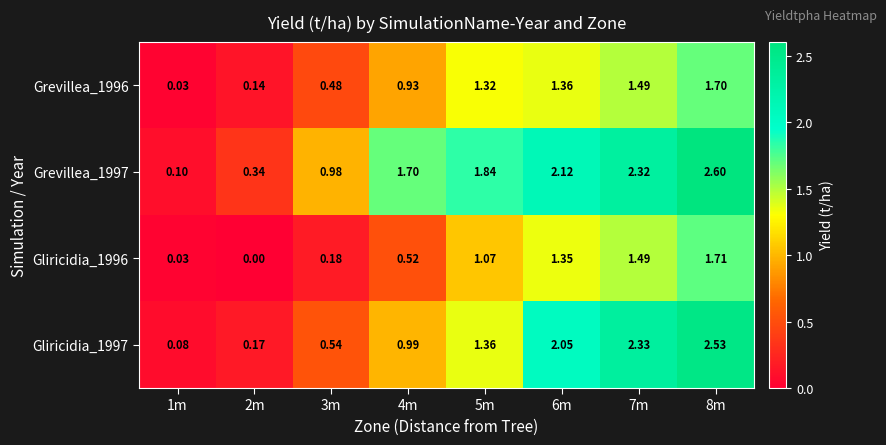

Which series has the largest total across all categories?

Grevillea_1997